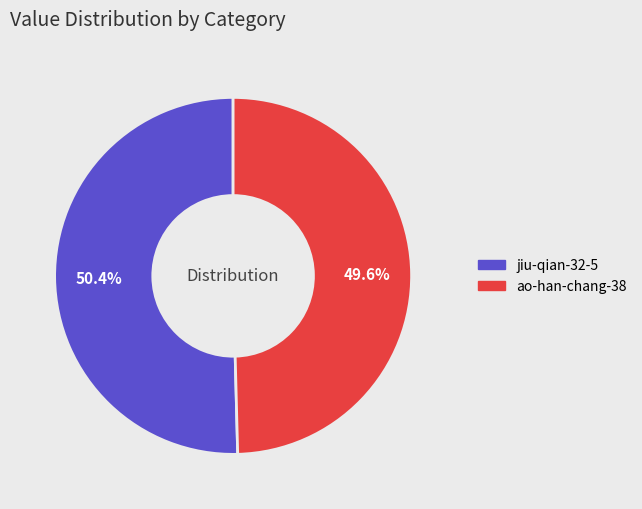

To the nearest percent, what is the difference between the jiu-qian-32-5 and ao-han-chang-38 slice percentages?

1%